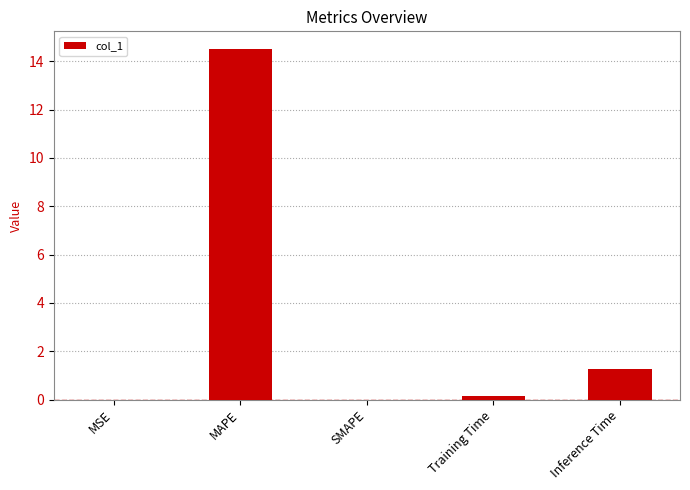

Which category has the highest value across all series?

MAPE